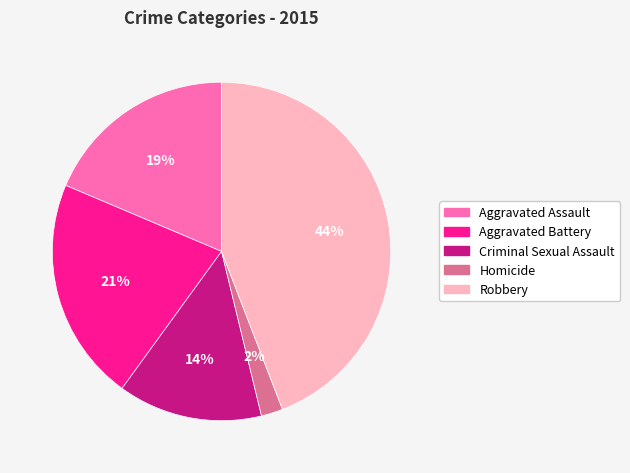

How many slices are in this pie chart?

5